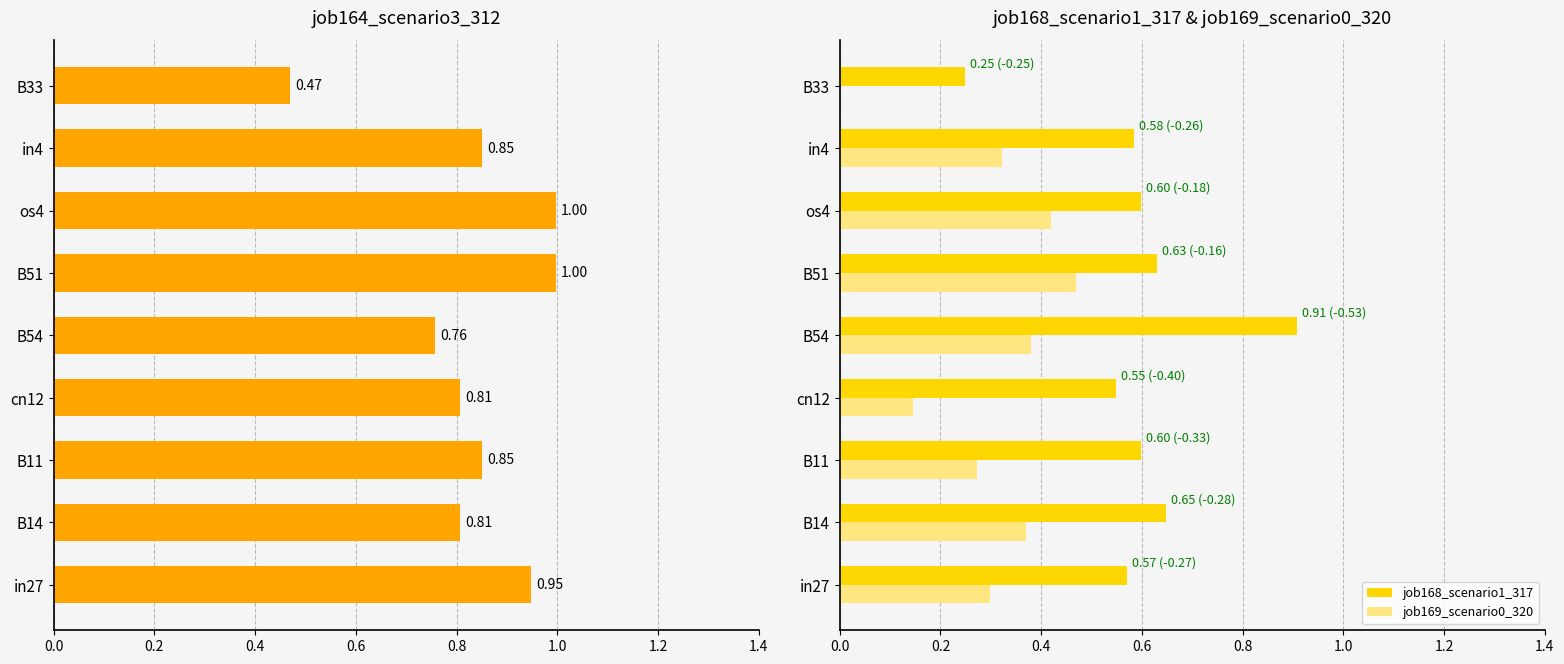

How many job169_scenario0_320 values are between 0 and 1?

9